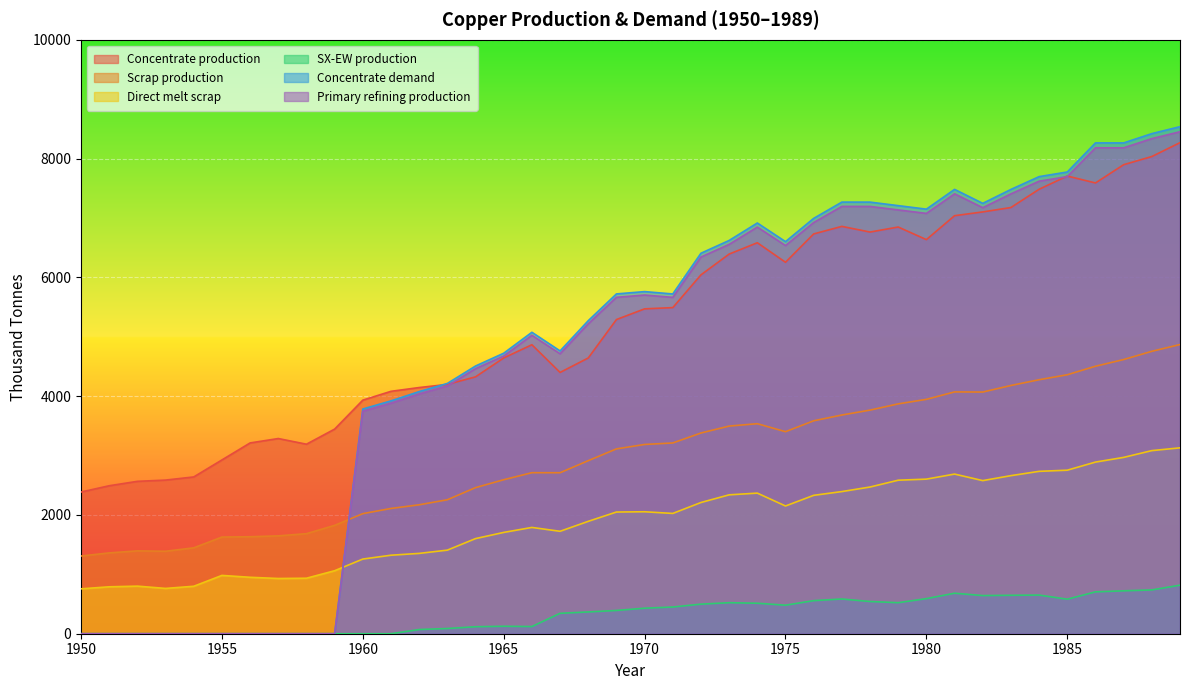

What is the spread (max minus min) of values at 1987?

7541.9